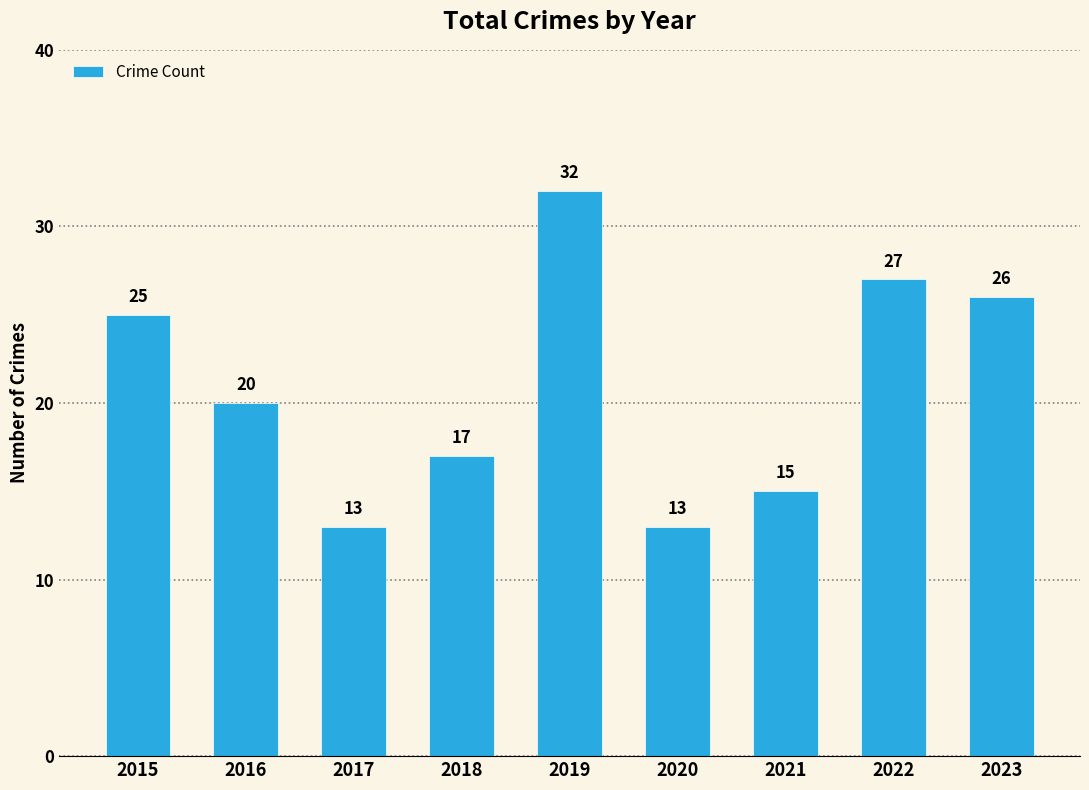

What is the difference between the values at 2018 and 2015?

8